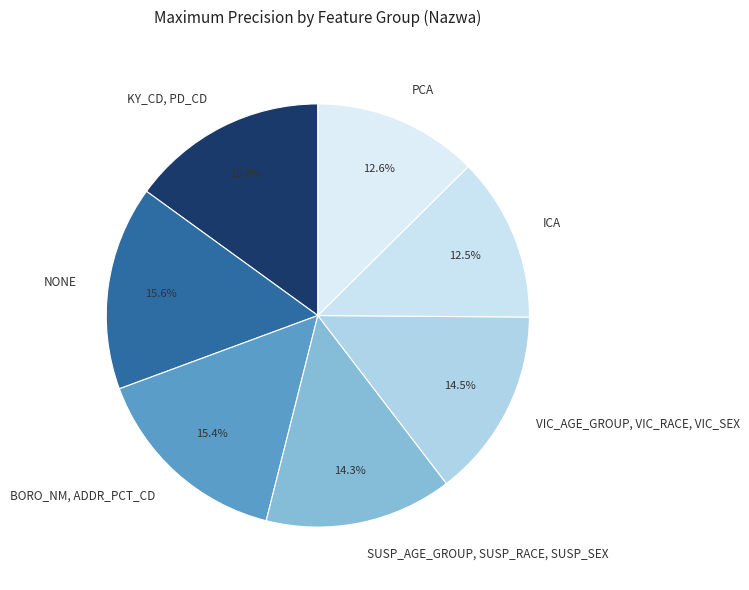

Rank the categories by value from lowest to highest.

ICA, PCA, SUSP_AGE_GROUP, SUSP_RACE, SUSP_SEX, VIC_AGE_GROUP, VIC_RACE, VIC_SEX, KY_CD, PD_CD, BORO_NM, ADDR_PCT_CD, NONE